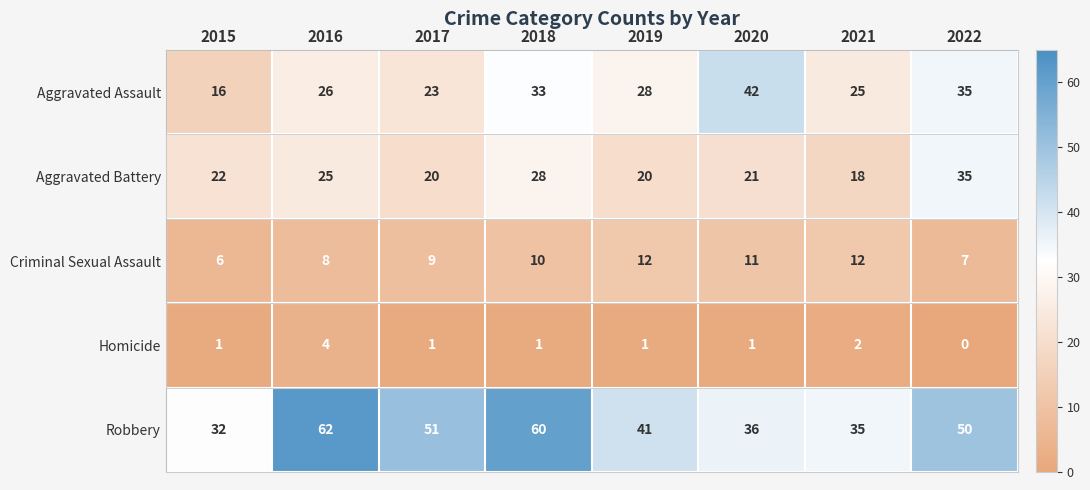

What is the sum of all Robbery values?

367